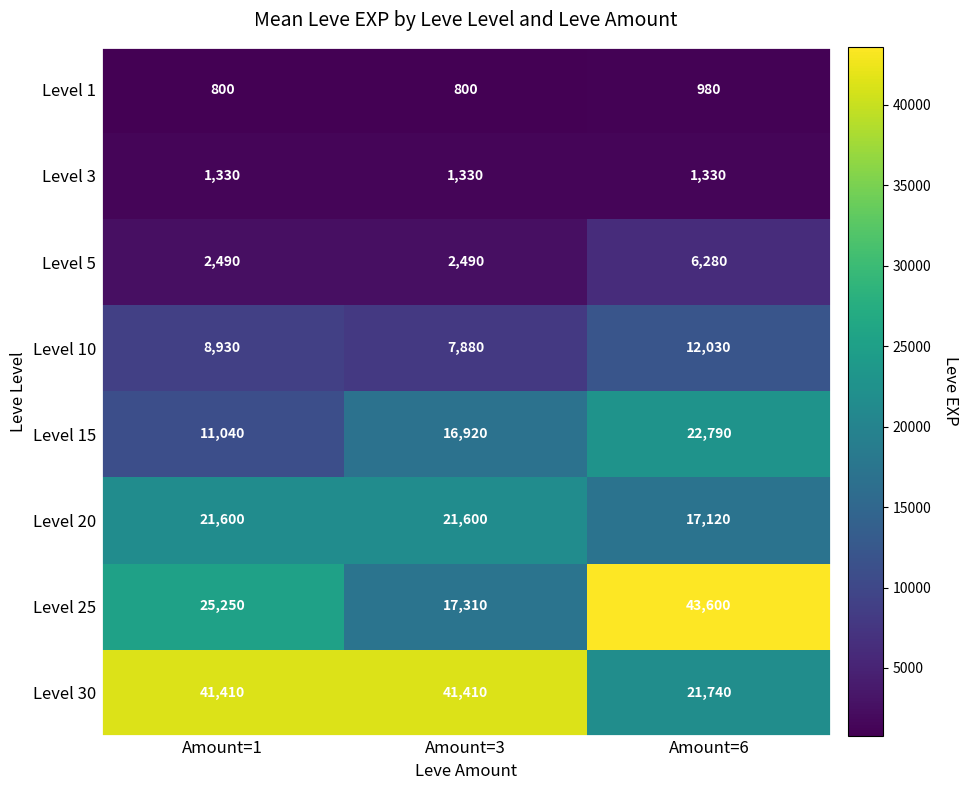

Reading right to left, what are all the values shown in this chart?

Level 1: 980	800	800
Level 3: 1330	1330	1330
Level 5: 6280	2490	2490
Level 10: 12030	7880	8930
Level 15: 22790	16920	11040
Level 20: 17120	21600	21600
Level 25: 43600	17310	25250
Level 30: 21740	41410	41410